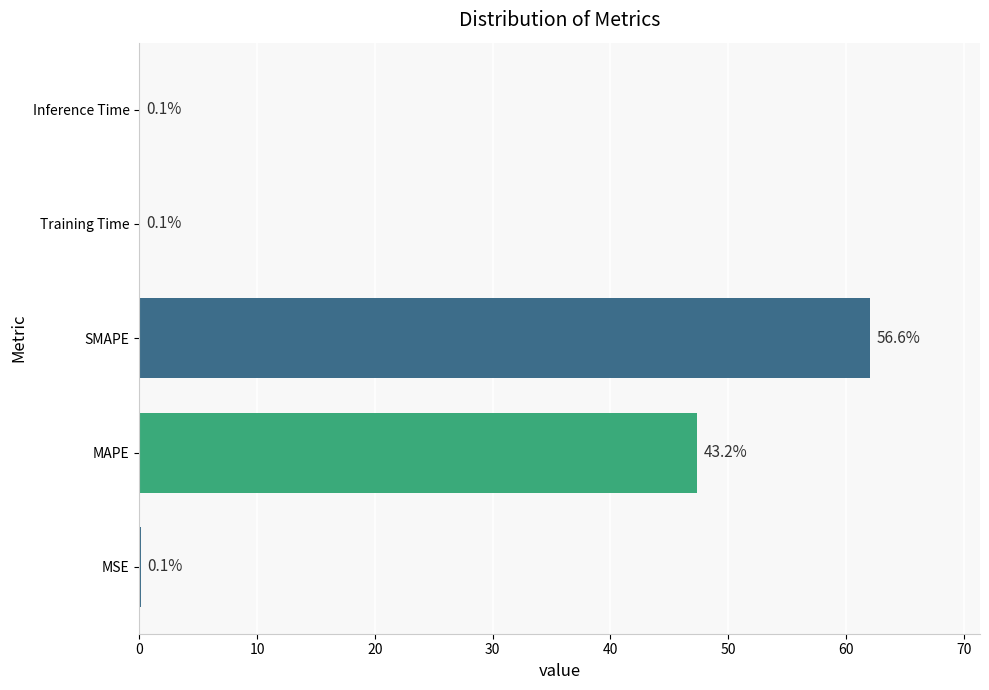

True or false: the data shows 47.4 at MAPE.

True